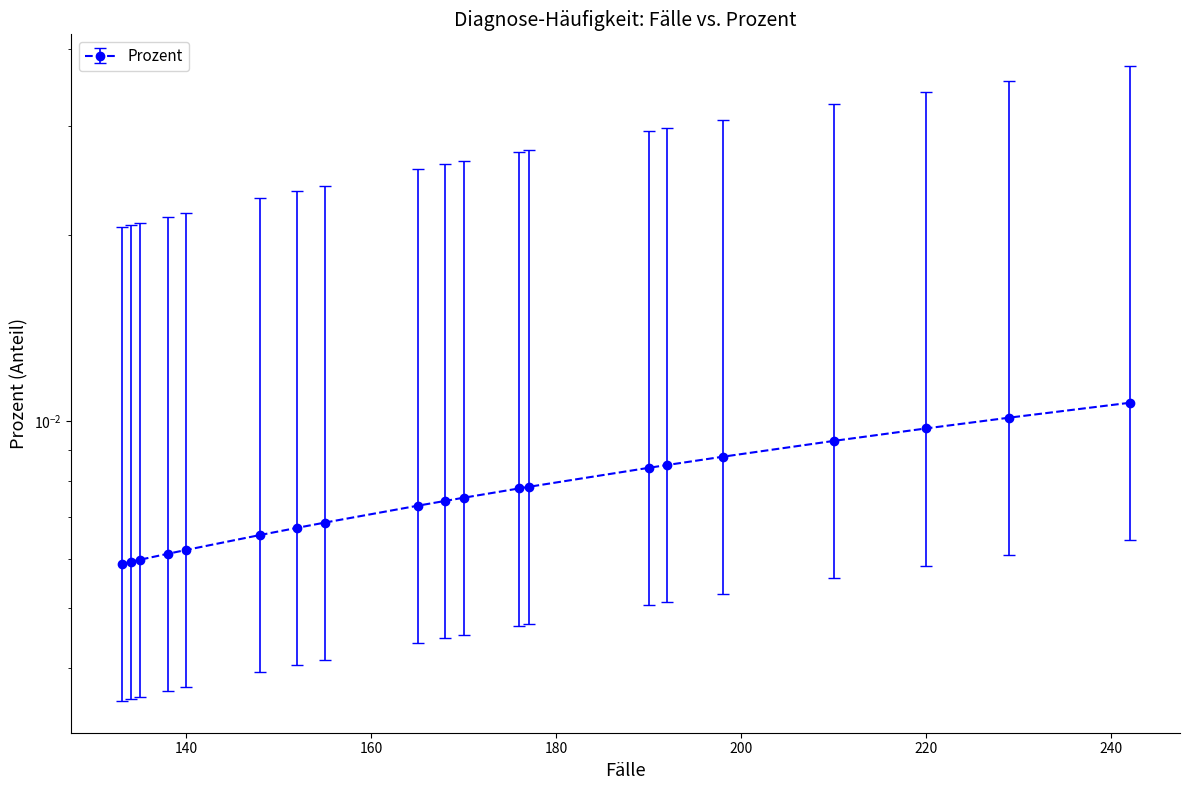

At which label is the value closest to 0?

133